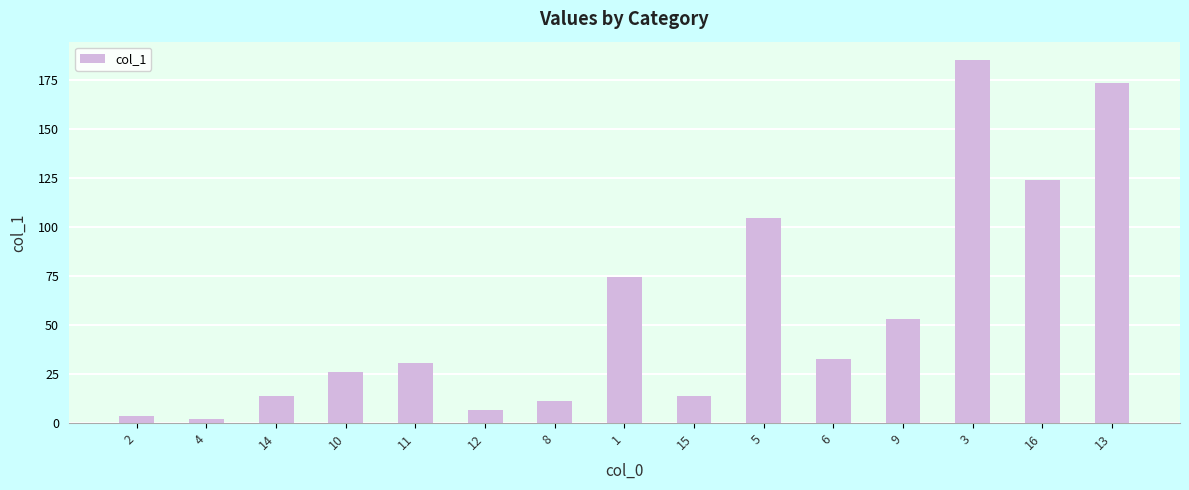

What position from the left is 9?

12